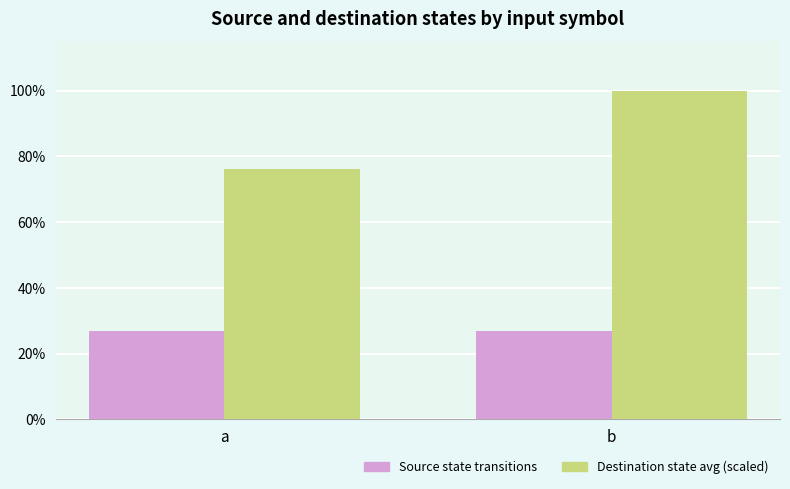

What are all the series names shown in the legend?

Source state transitions, Destination state avg (scaled)